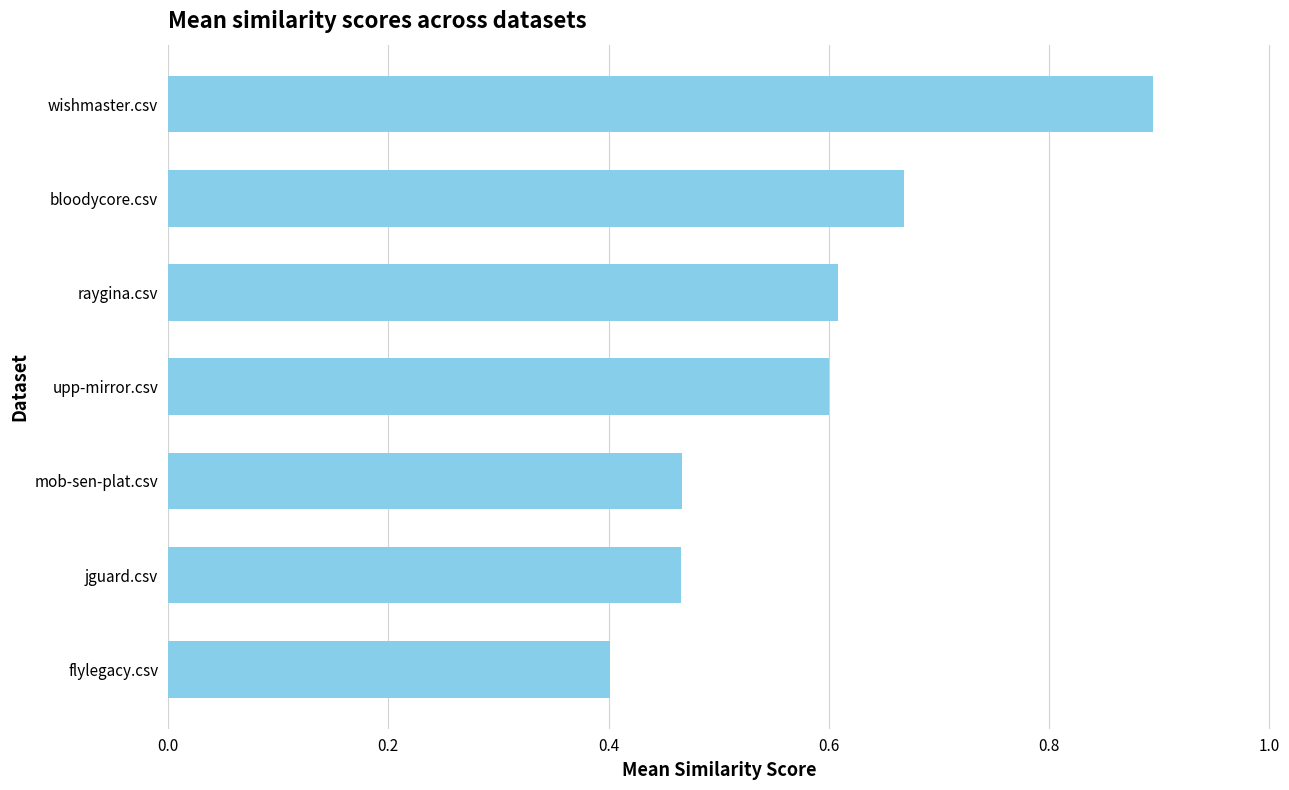

Which has a higher value, upp-mirror.csv or jguard.csv?

upp-mirror.csv